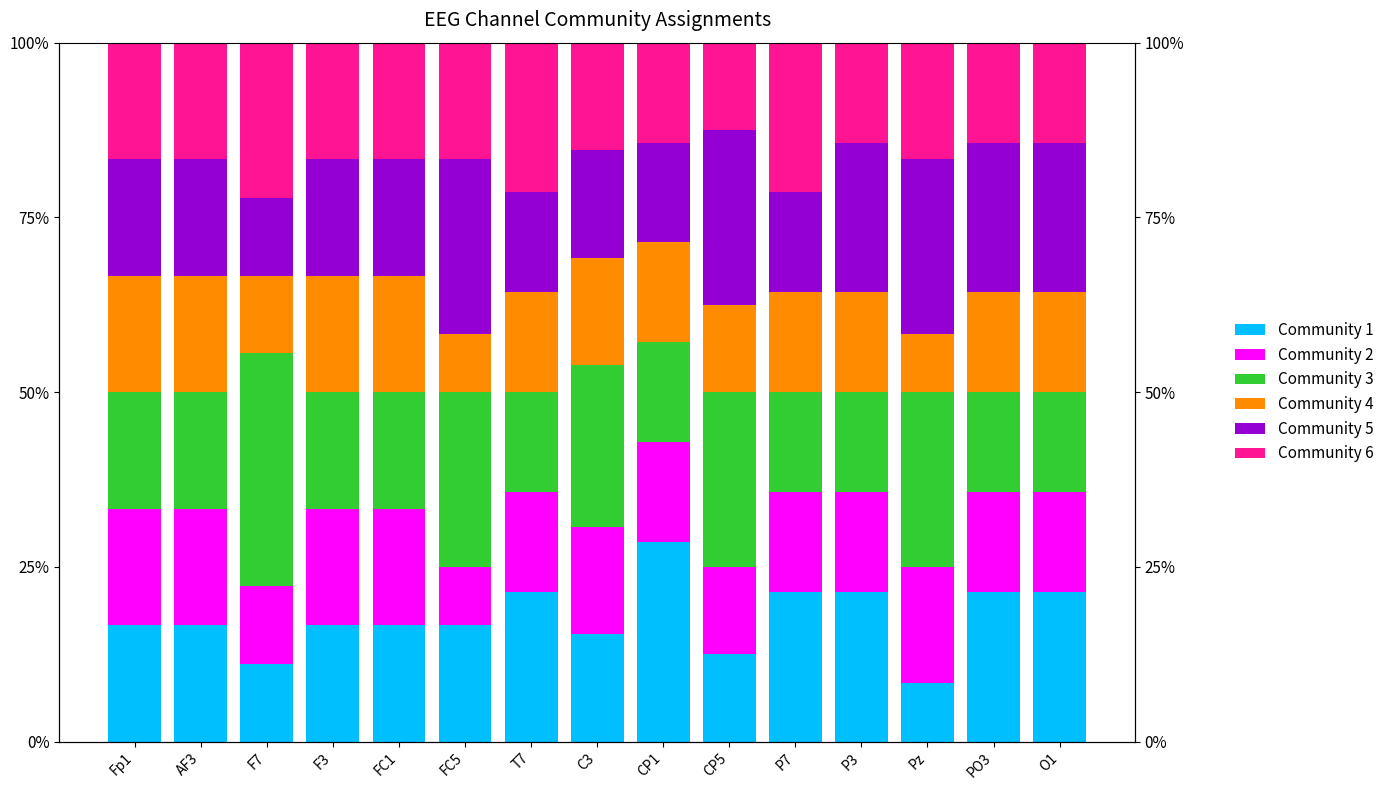

At which category does the chart reach its minimum across all series?

Pz